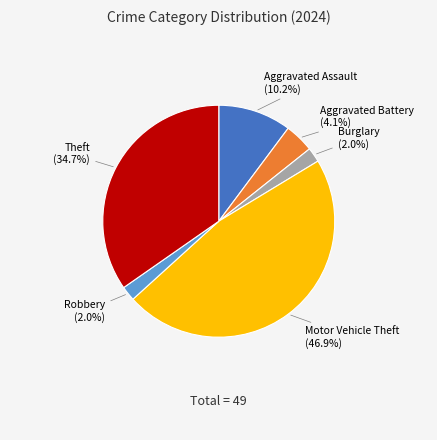

Is there any slice that represents more than half of the pie?

No